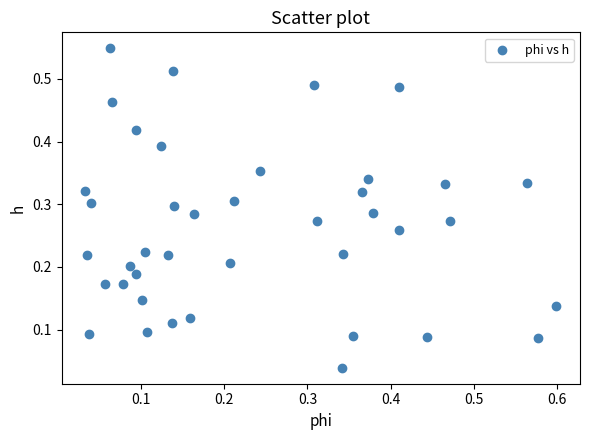

What is the range of X values (max minus min)?

0.6